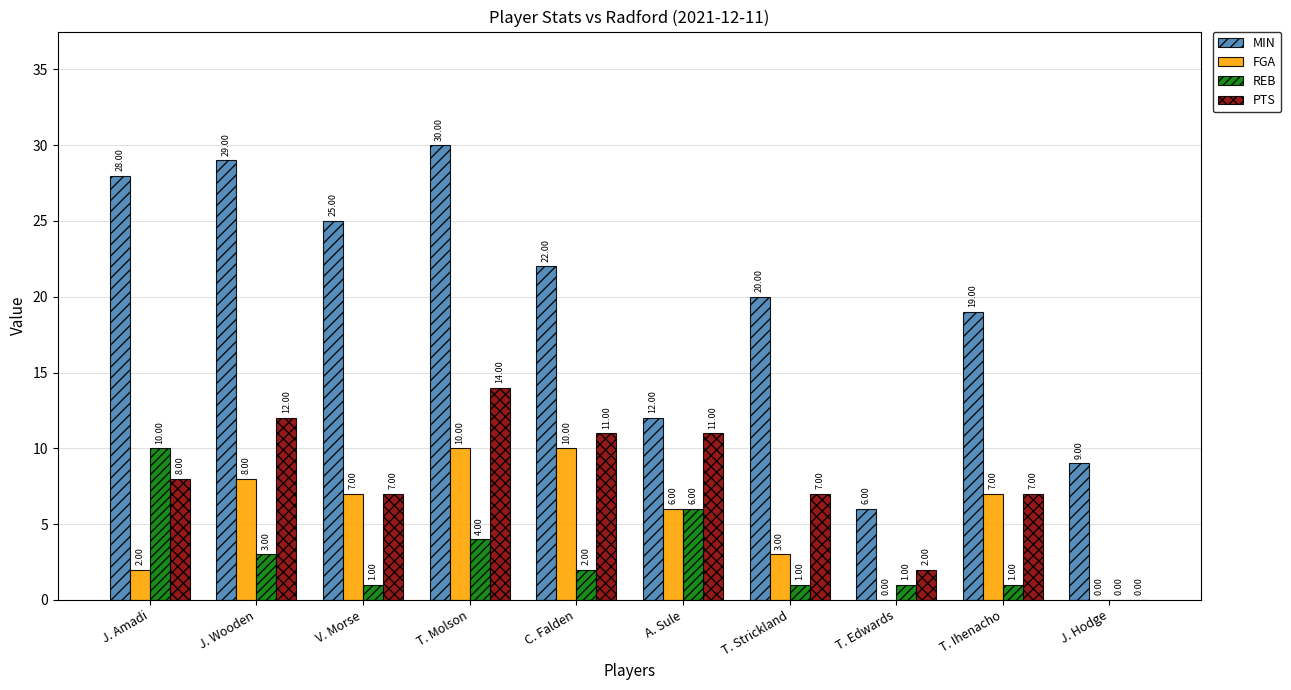

Reading left to right, extract all data points from this chart.

MIN: 28	29	25	30	22	12	20	6	19	9
FGA: 2	8	7	10	10	6	3	0	7	0
REB: 10	3	1	4	2	6	1	1	1	0
PTS: 8	12	7	14	11	11	7	2	7	0